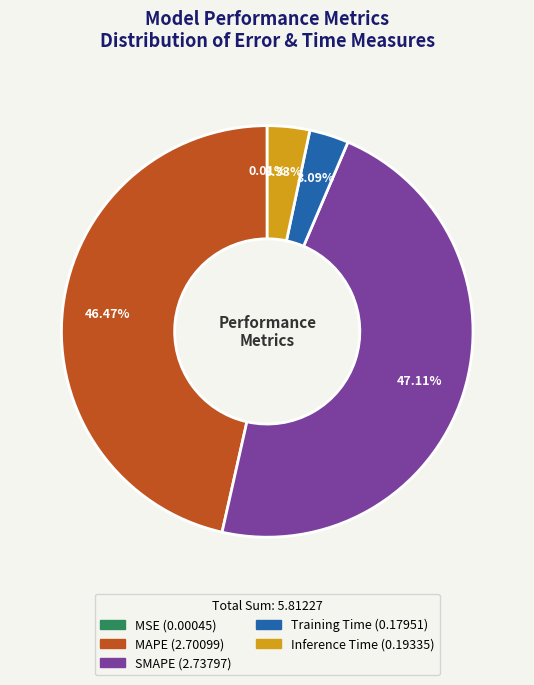

To the nearest percent, what is the difference between the Training Time and SMAPE slice percentages?

44%